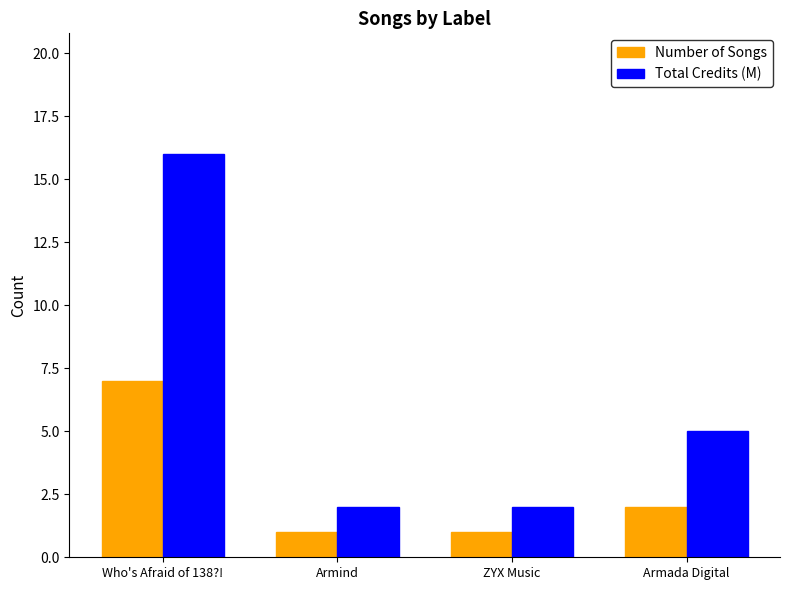

What is the greatest value displayed?

16